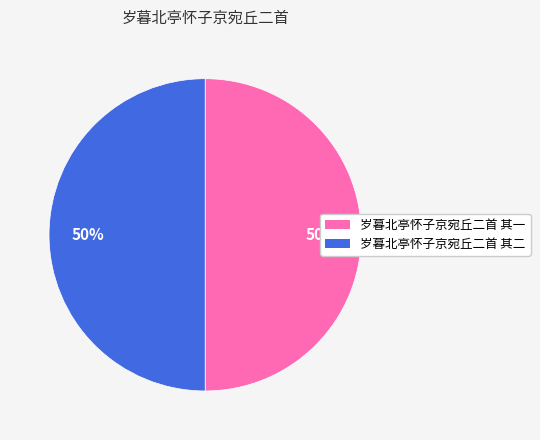

How many segments does this pie chart have?

2